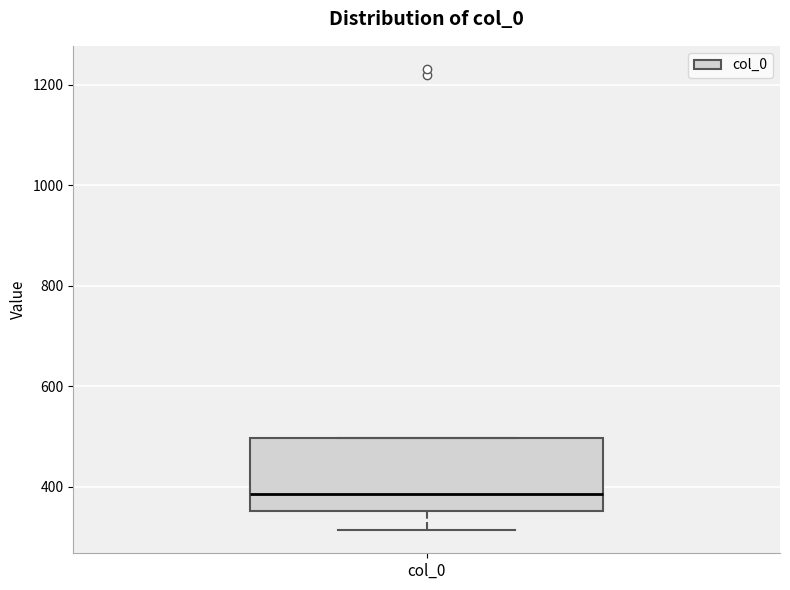

Where is the upper edge of the box for col_0 on the y-axis? The values are not printed on the chart, so give them approximately, as read against the axis.

500